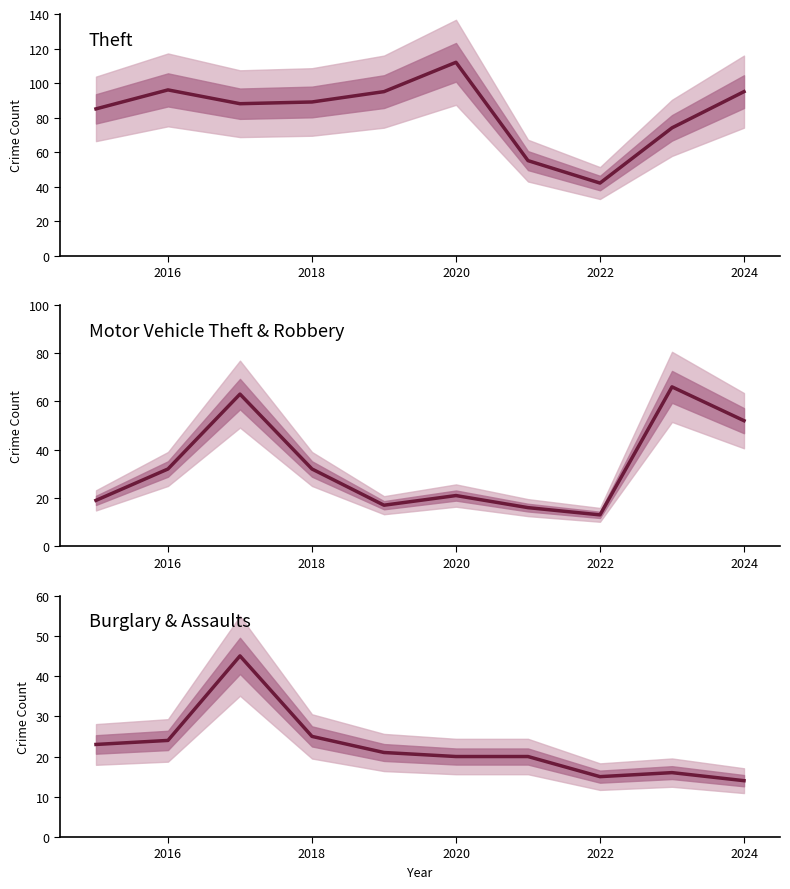

What are all the series names shown in the legend?

Theft, Motor Vehicle Theft & Robbery, Burglary & Assaults